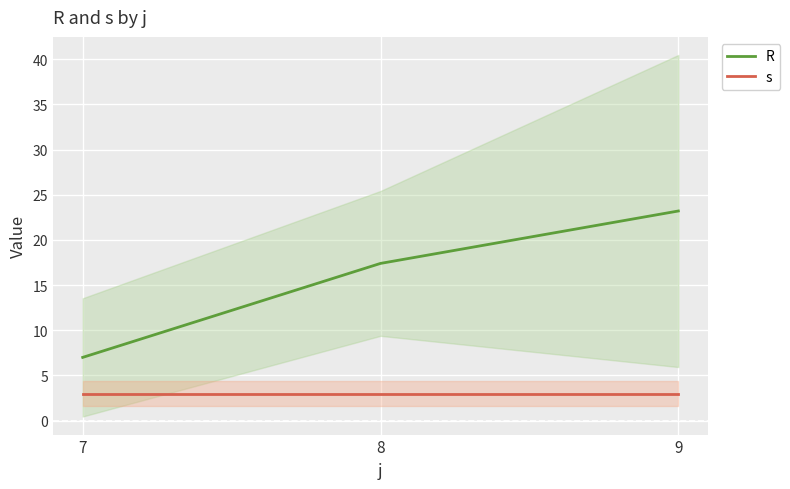

What are all the series names shown in the legend?

R, s